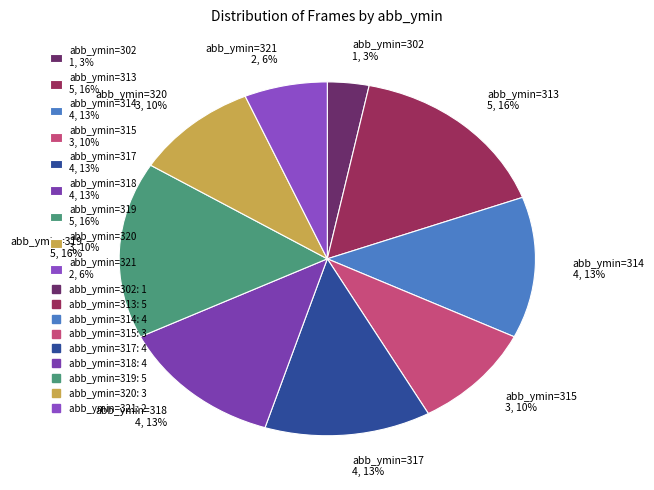

Do abb_ymin=315 3, 10% and abb_ymin=321 2, 6% together represent more than half of the pie?

No